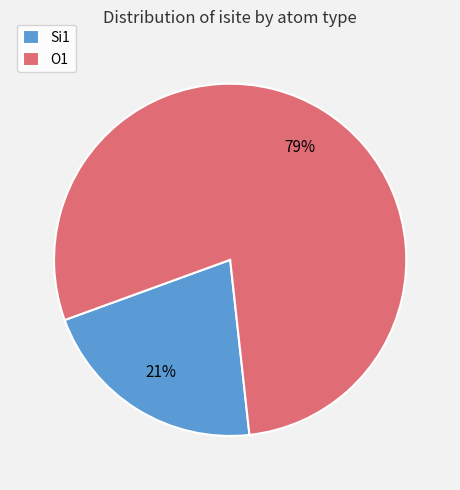

What percentage is the Si1 slice, to the nearest percent?

21%